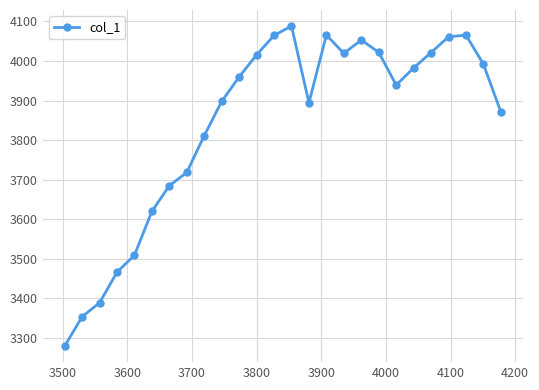

What is the value of the 22nd point from the left?

4021.4